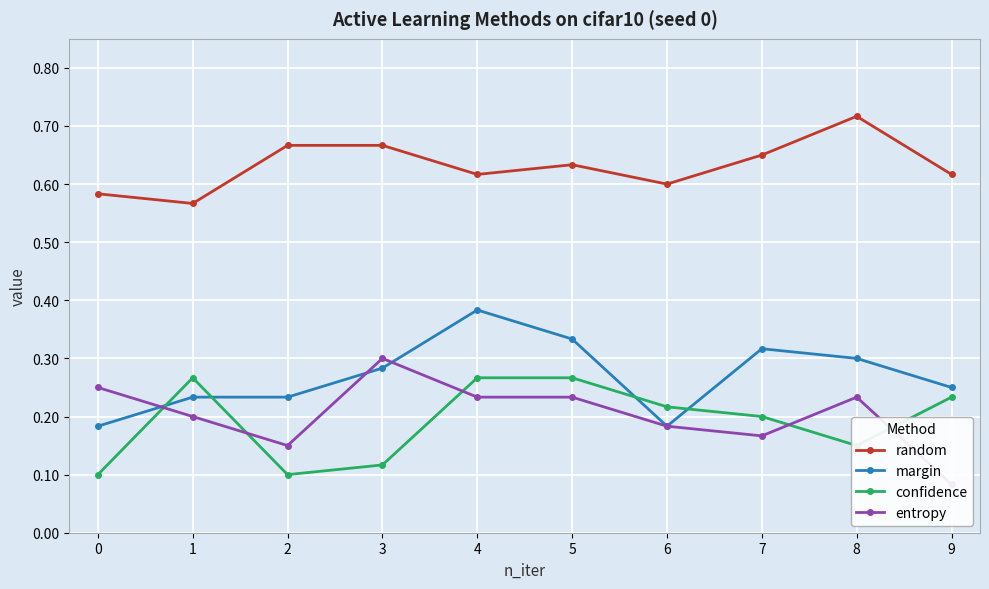

What is the average value of the confidence series?

0.2